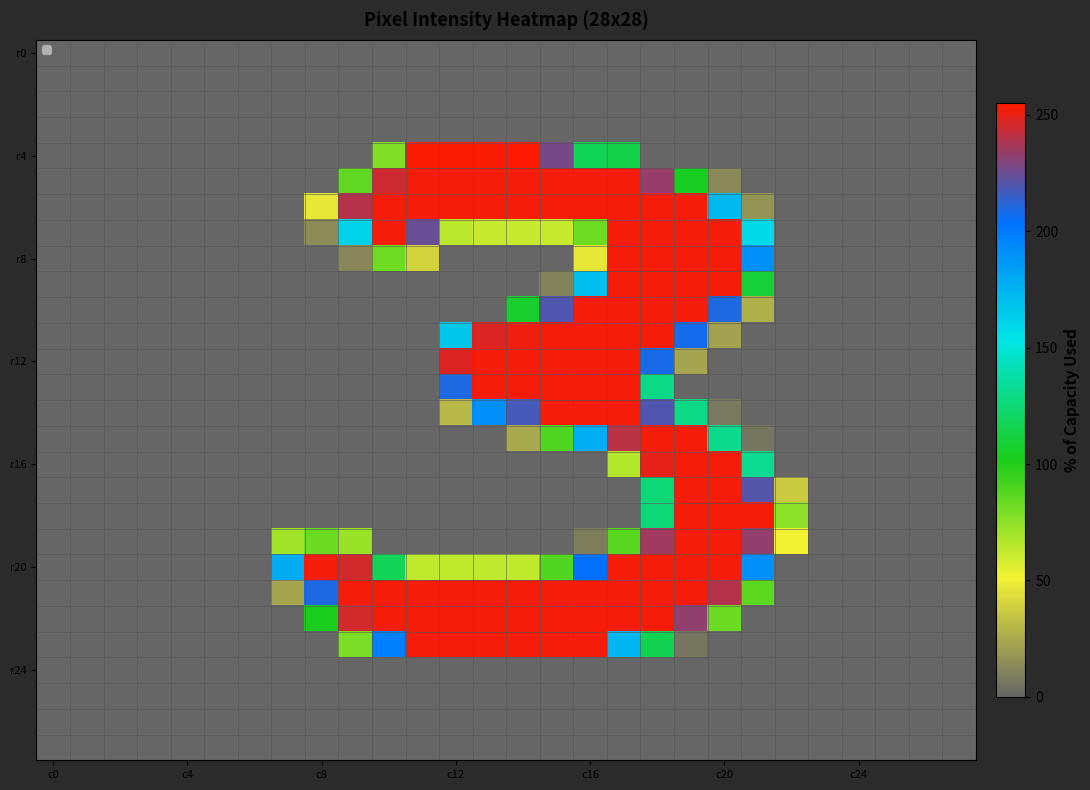

How many categories are shown in the chart?

28